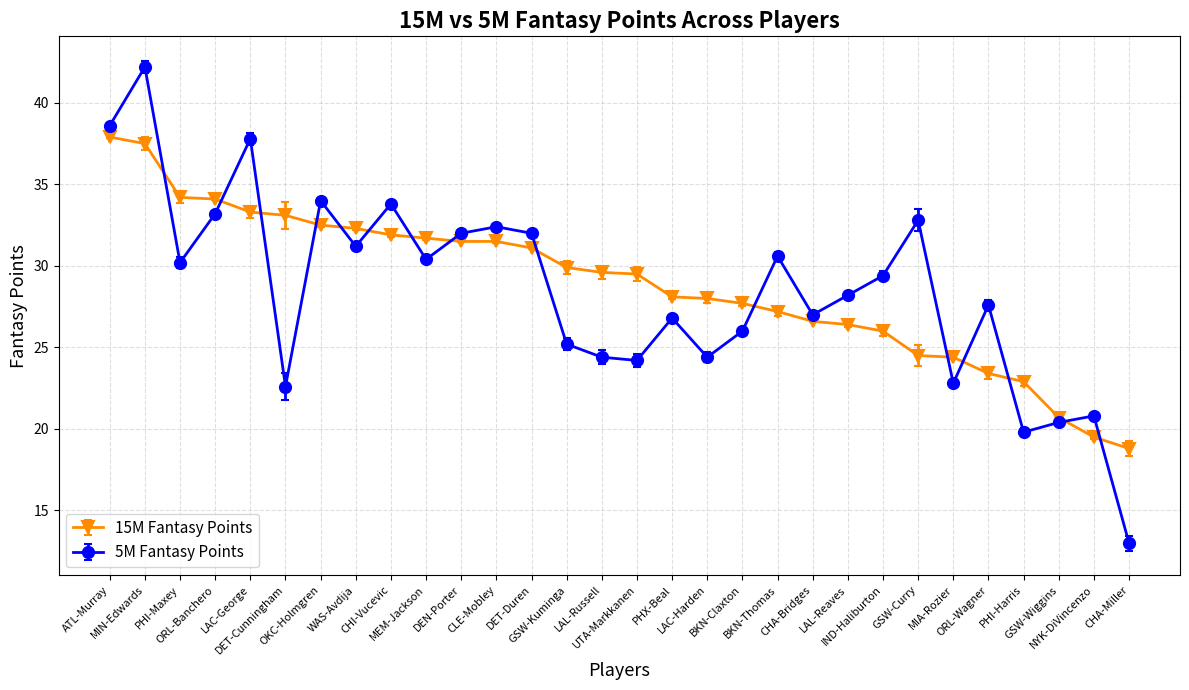

Rank the series at DEN-Porter from lowest to highest value.

15M Fantasy Points, 5M Fantasy Points